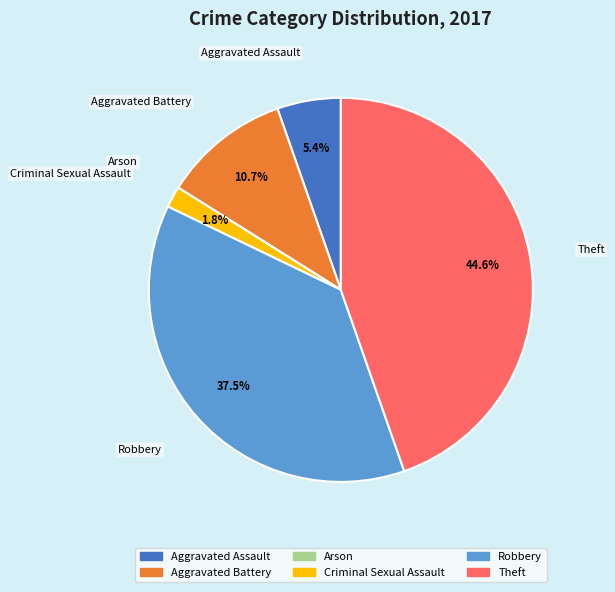

What percentage is NOT represented by Robbery?

62.5%